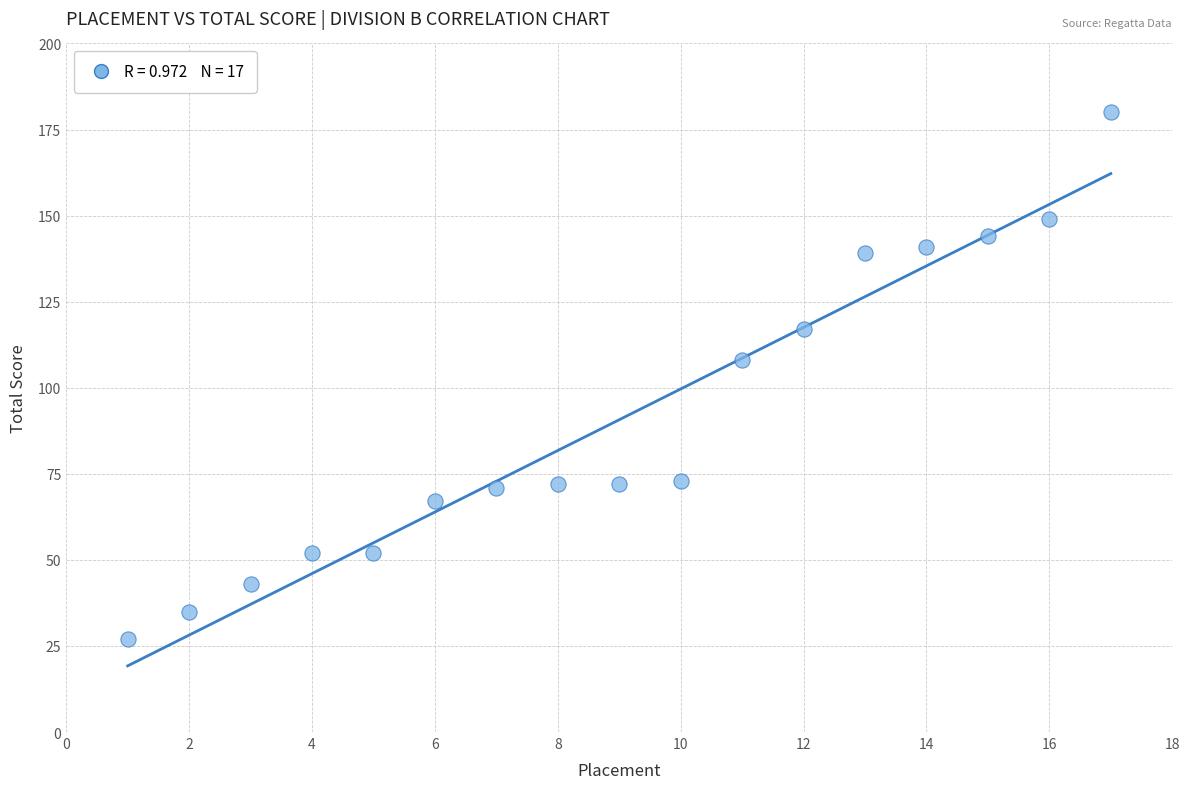

What is the range of X values (max minus min)?

16